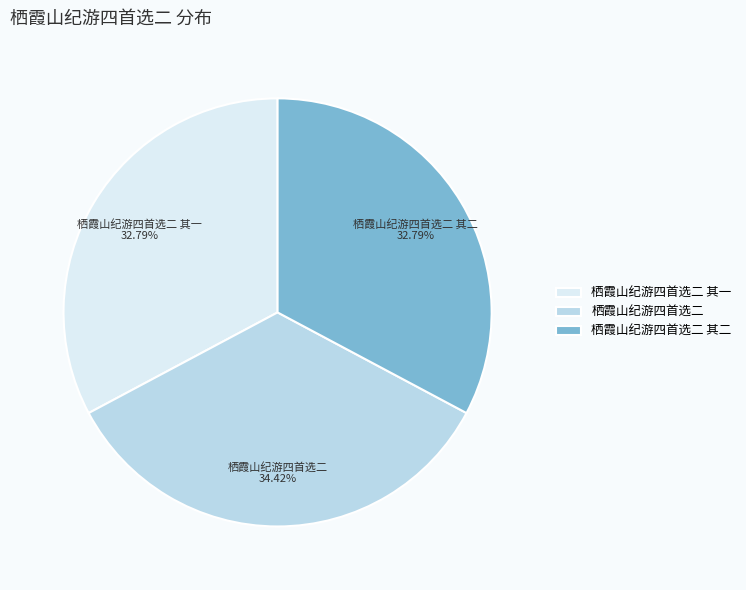

Is it true that 栖霞山纪游四首选二 其一 is 22% of the pie?

False